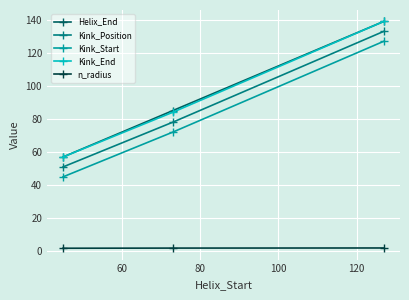

At how many categories does at least one series exceed 28?

3